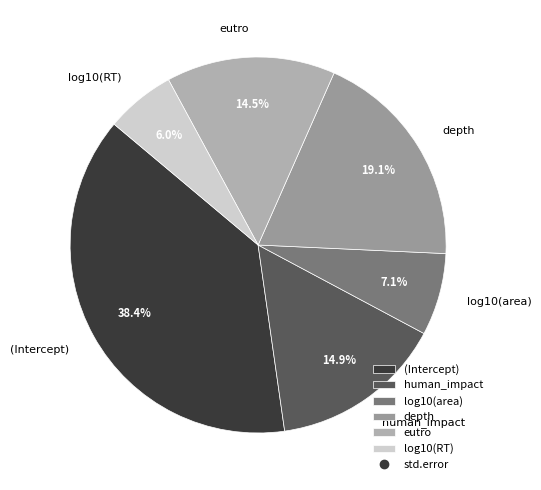

What is the smallest slice in the pie chart?

log10(RT)